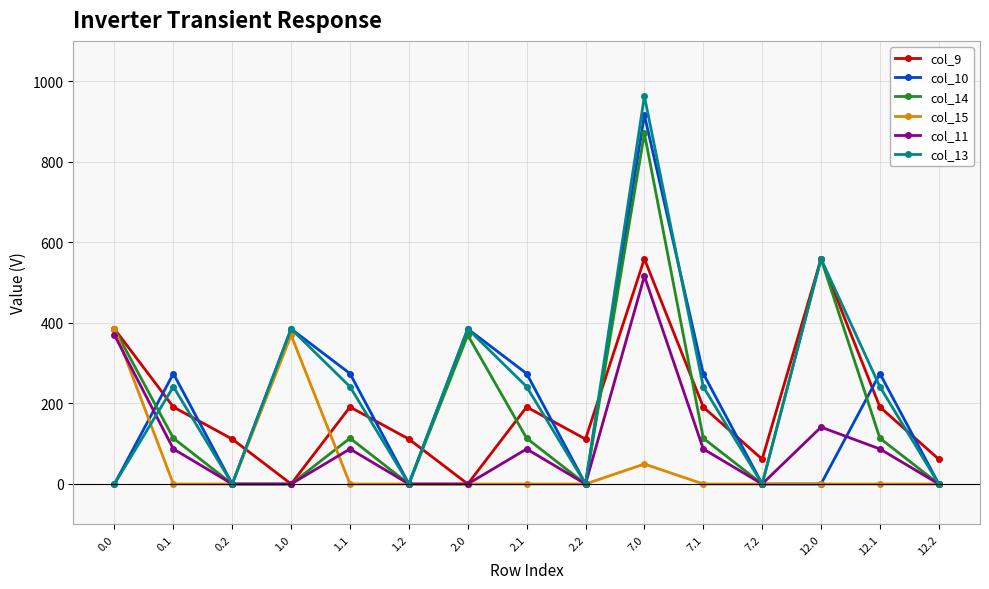

What is the difference between the maximum and second lowest values in the col_9 series?

559.0